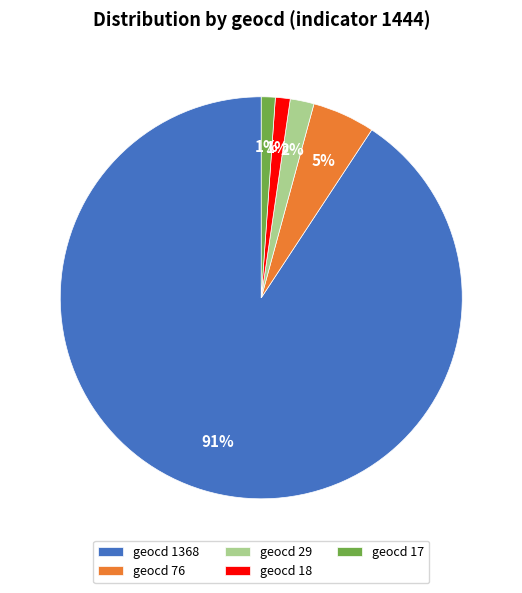

Which category has the biggest portion of the pie?

geocd 1368